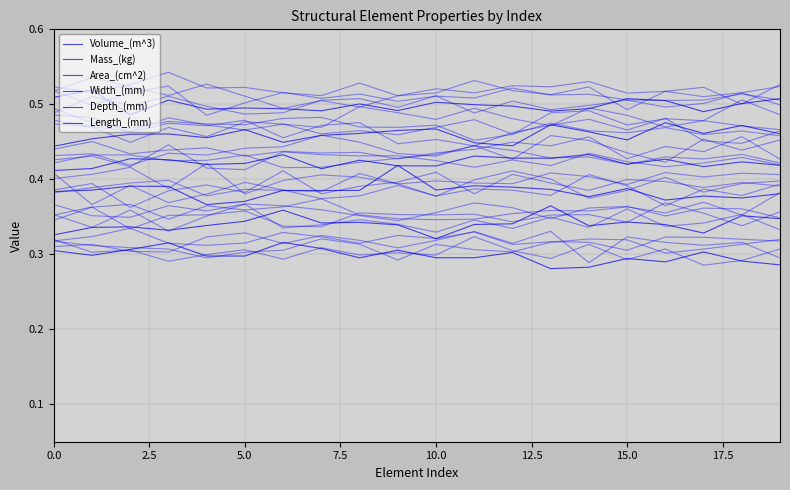

What position from the left is 2.5?

2